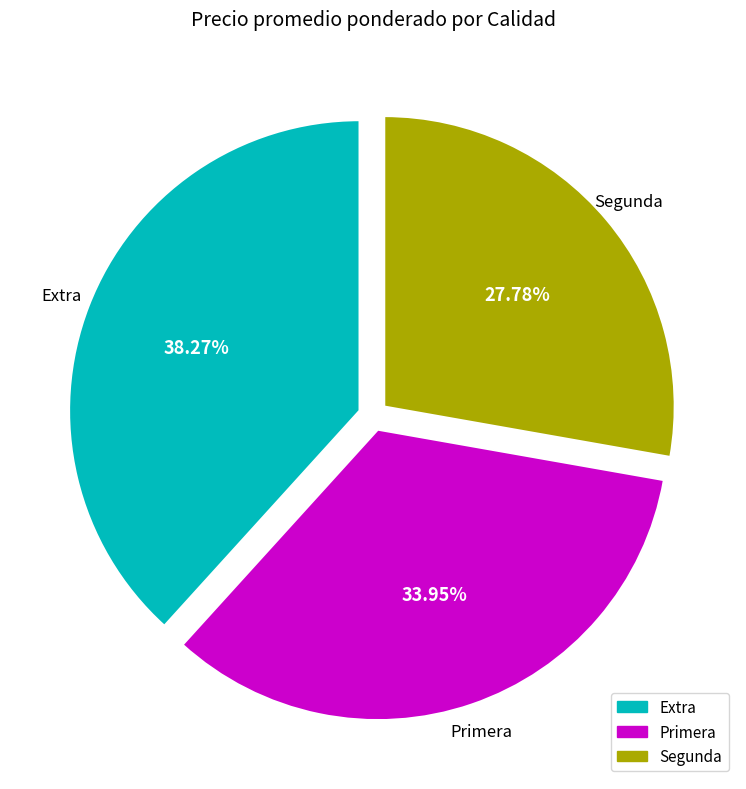

Which slice is the smallest?

Segunda